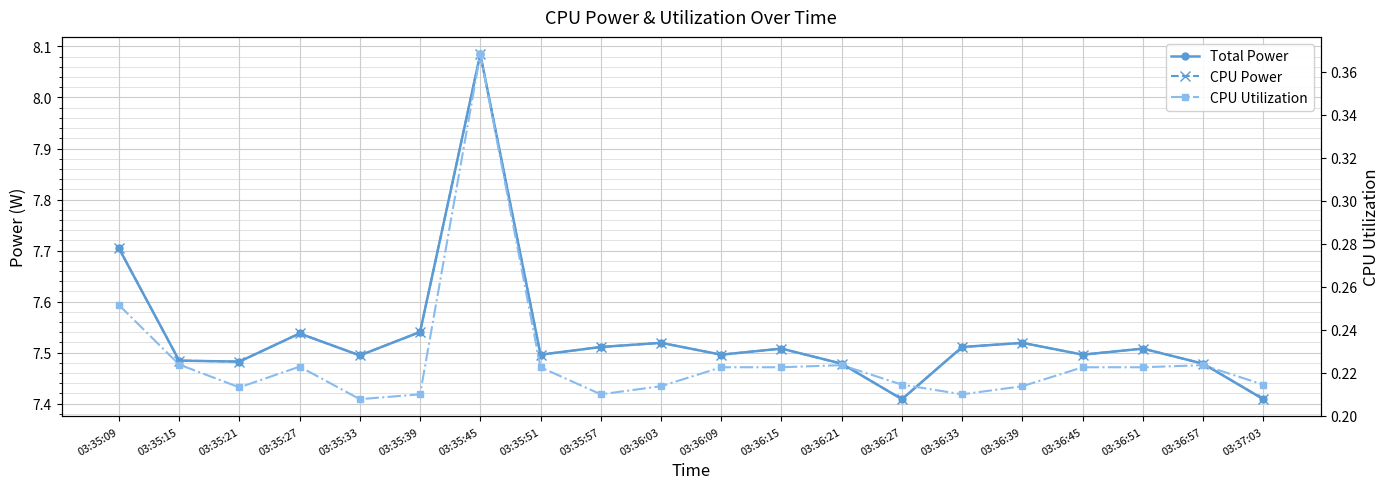

In CPU Power, how many points are higher than both neighbors (excluding endpoints)?

6